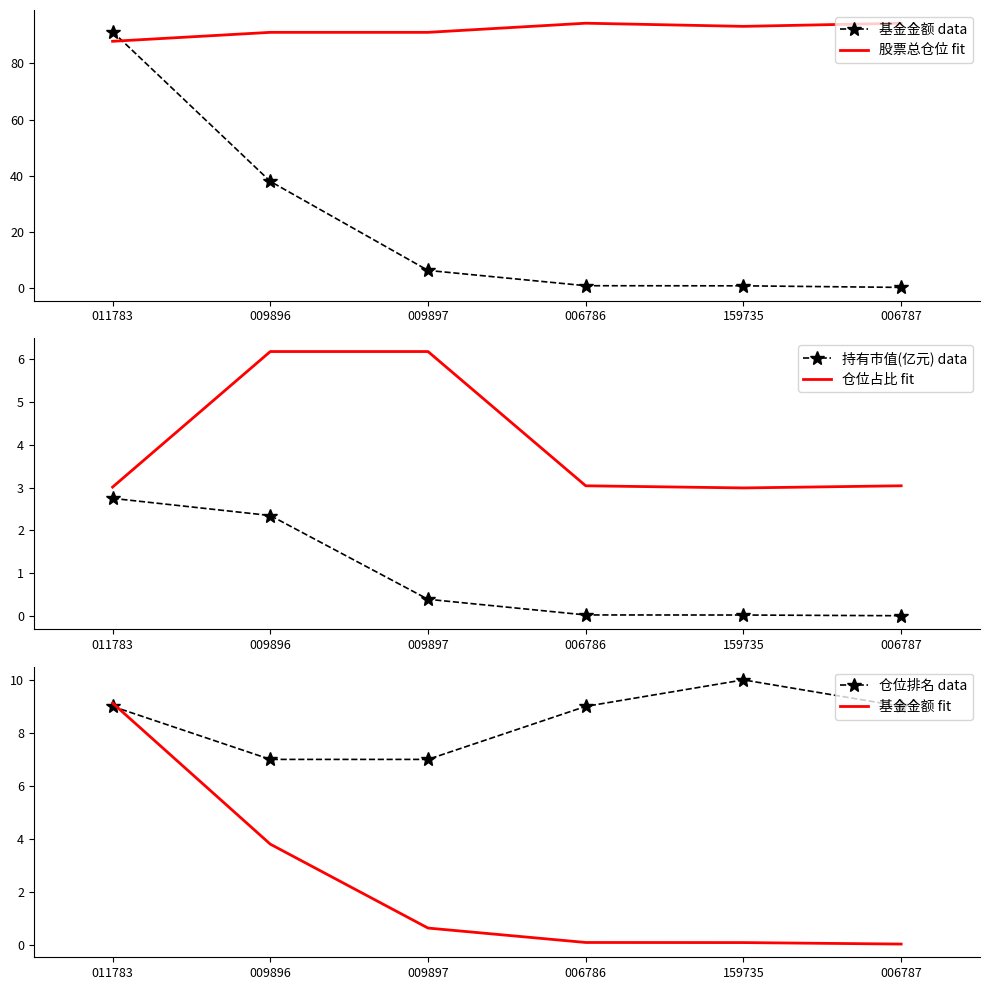

What is the sum of the 基金金额 data values at 006787 and 006786?

1.3